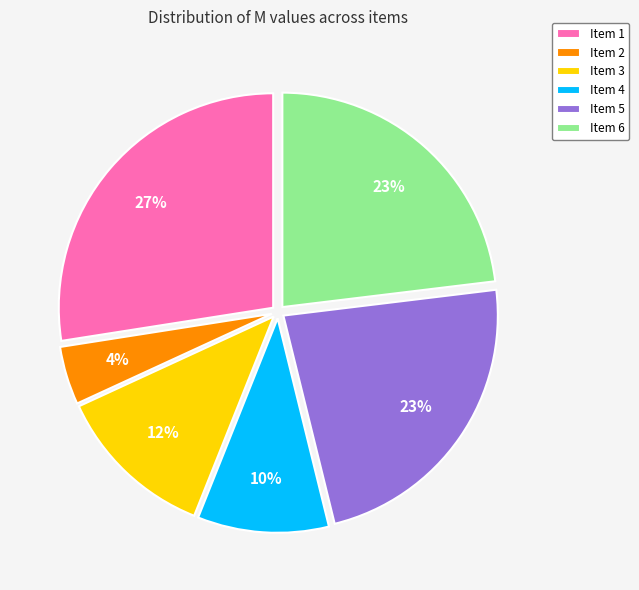

Does any single category account for the majority?

No